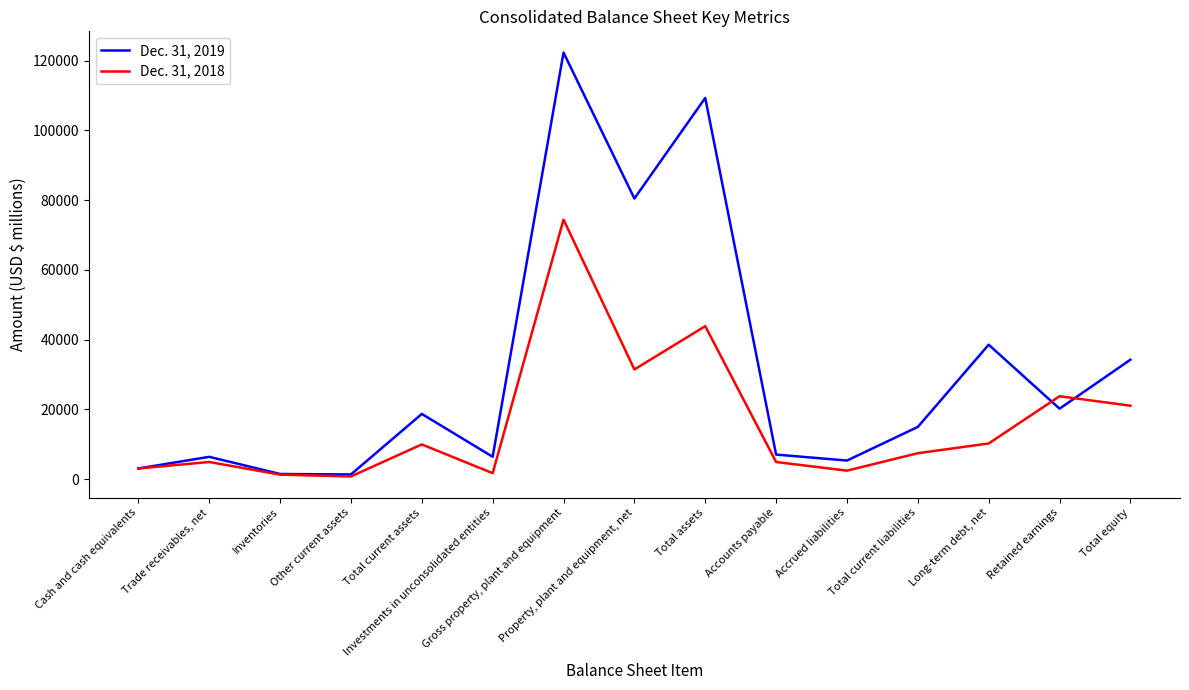

Which series has the largest range (max minus min)?

Dec. 31, 2019